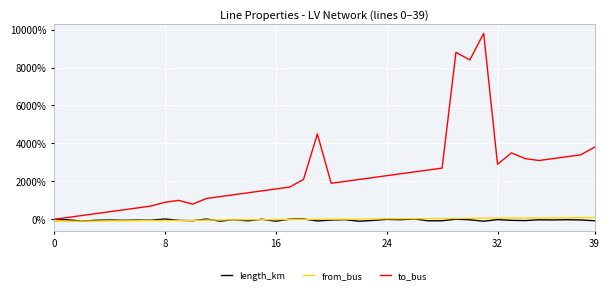

What are all the series names shown in the legend?

length_km, from_bus, to_bus